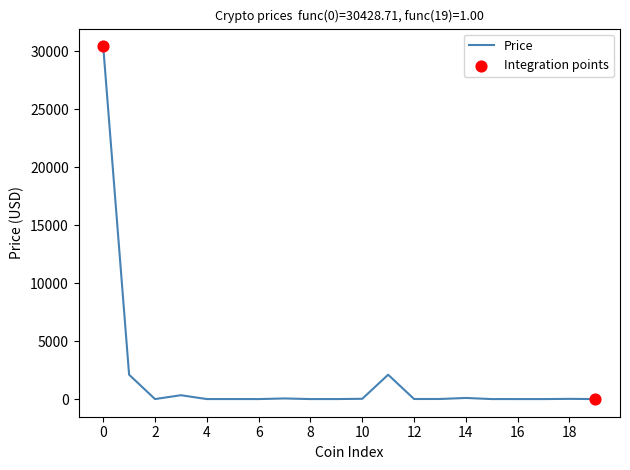

What is the difference between the maximum and minimum values?

30428.7